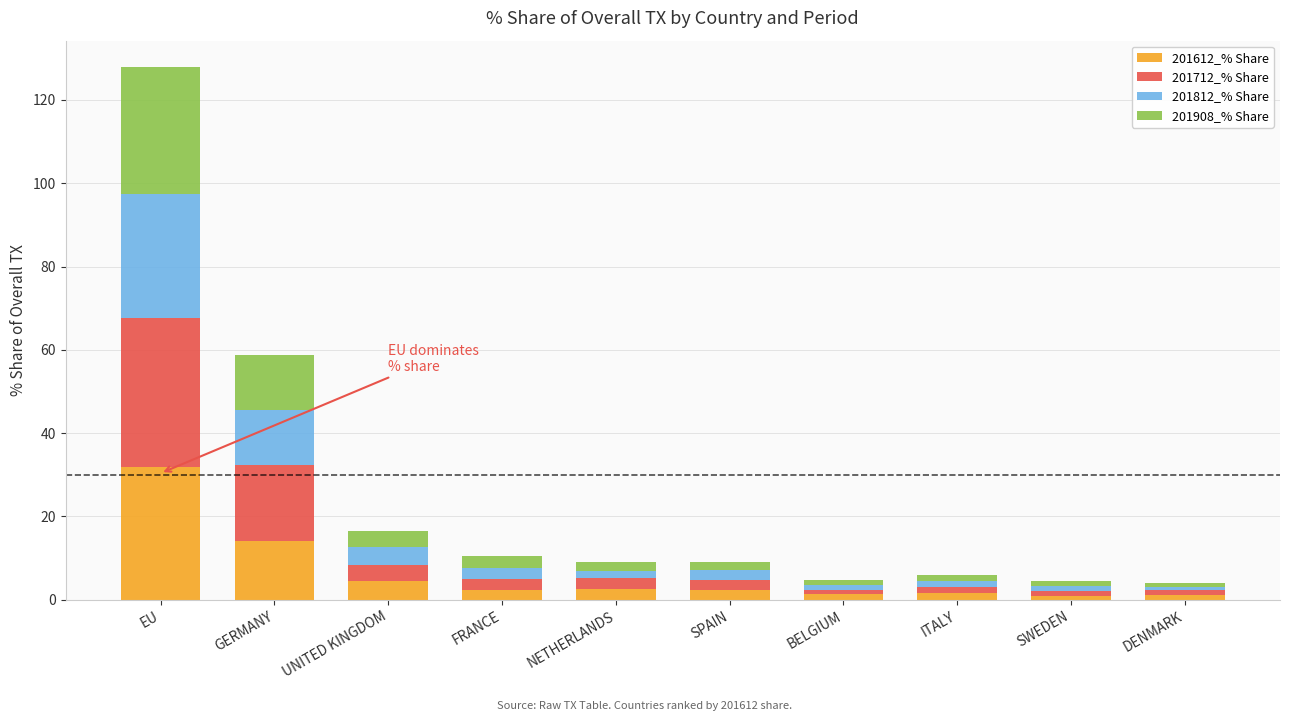

The 201612_% Share series shows 5.8 at GERMANY. True or false?

False